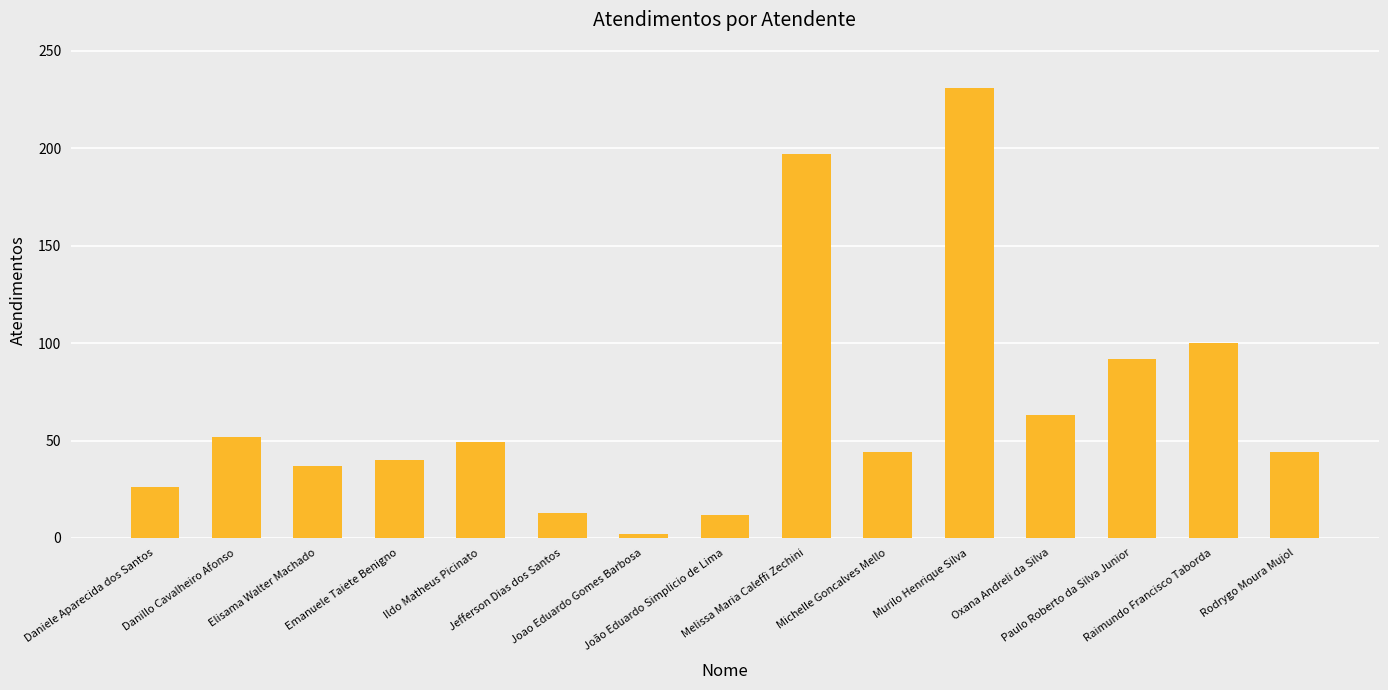

What is the maximum value shown in the chart?

231